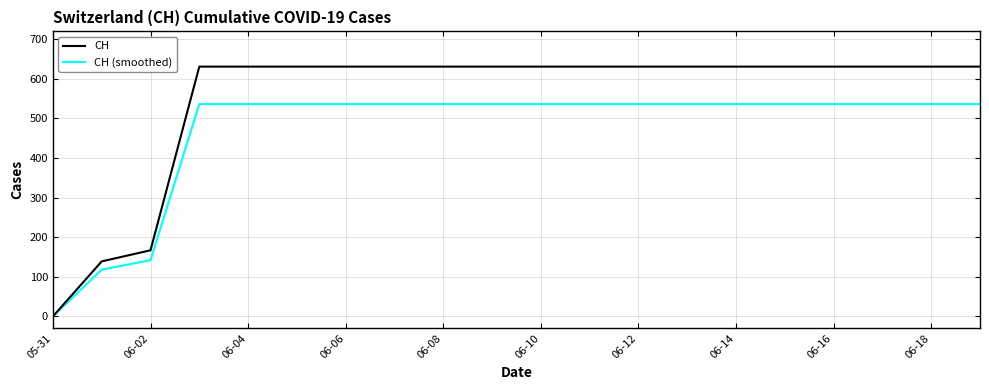

What are all the series names shown in the legend?

CH, CH (smoothed)